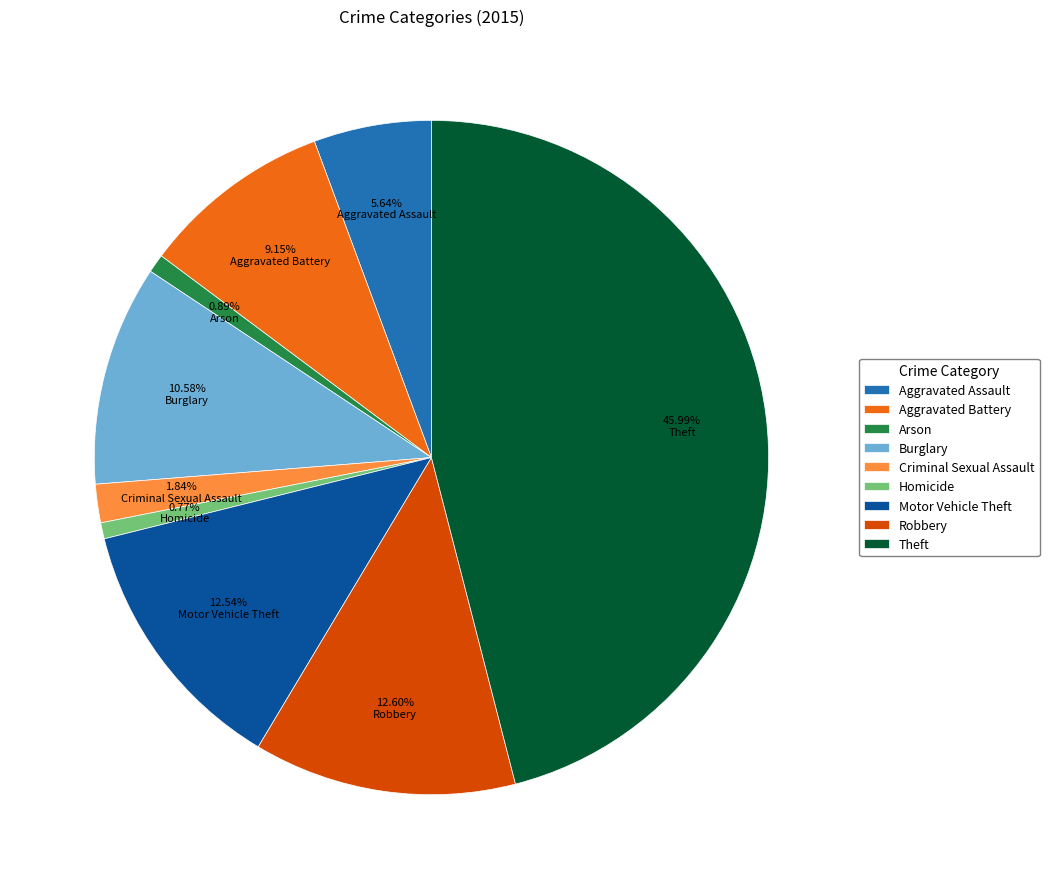

Does any single category account for the majority?

No